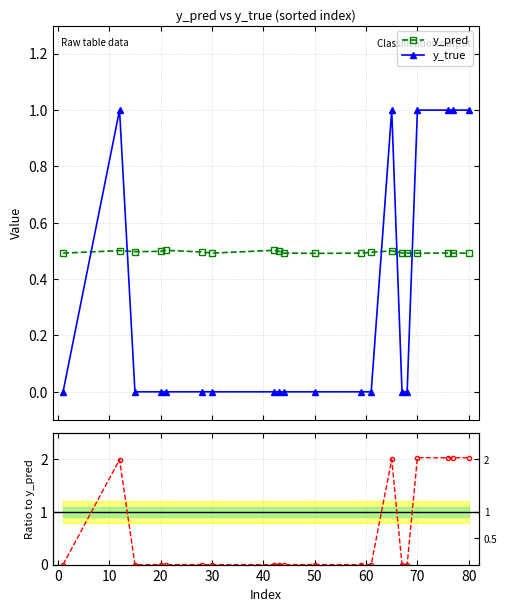

Does the chart display data point markers on the line(s)?

Yes